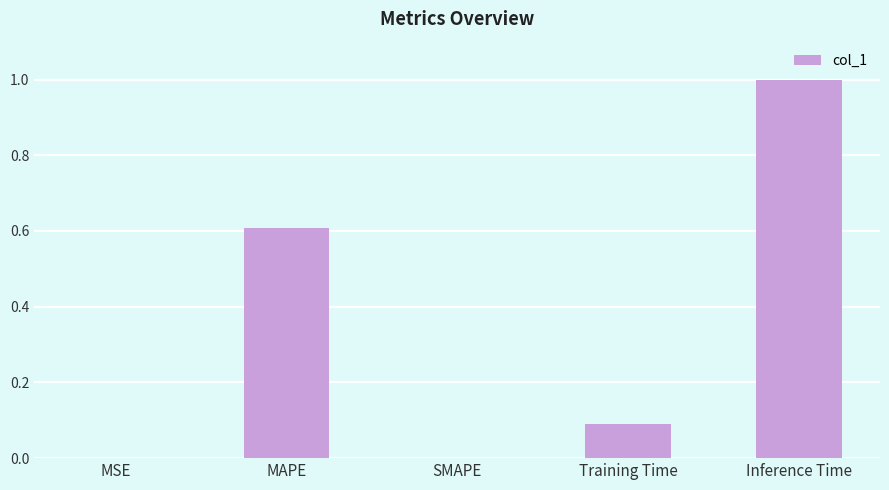

Read the value at Training Time.

0.1